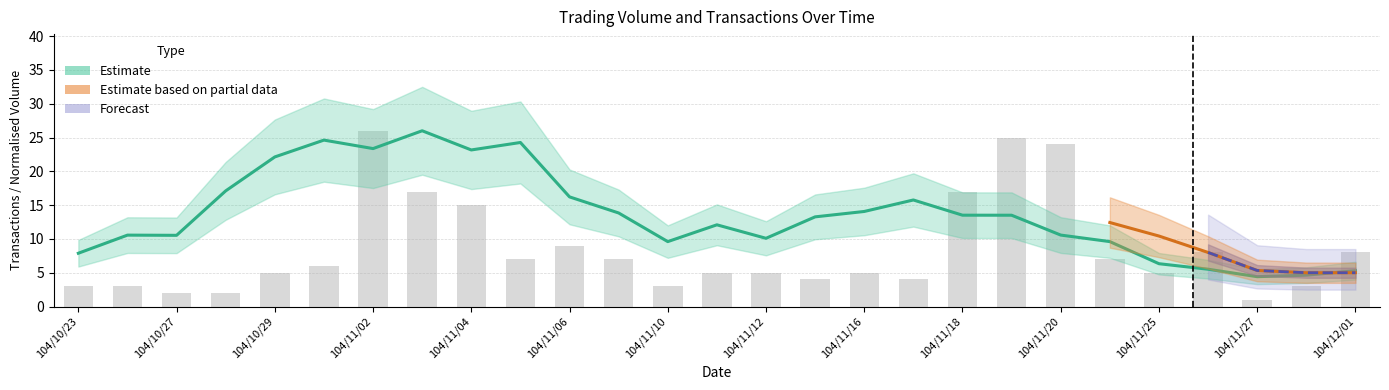

Does the chart contain stacked bars?

No